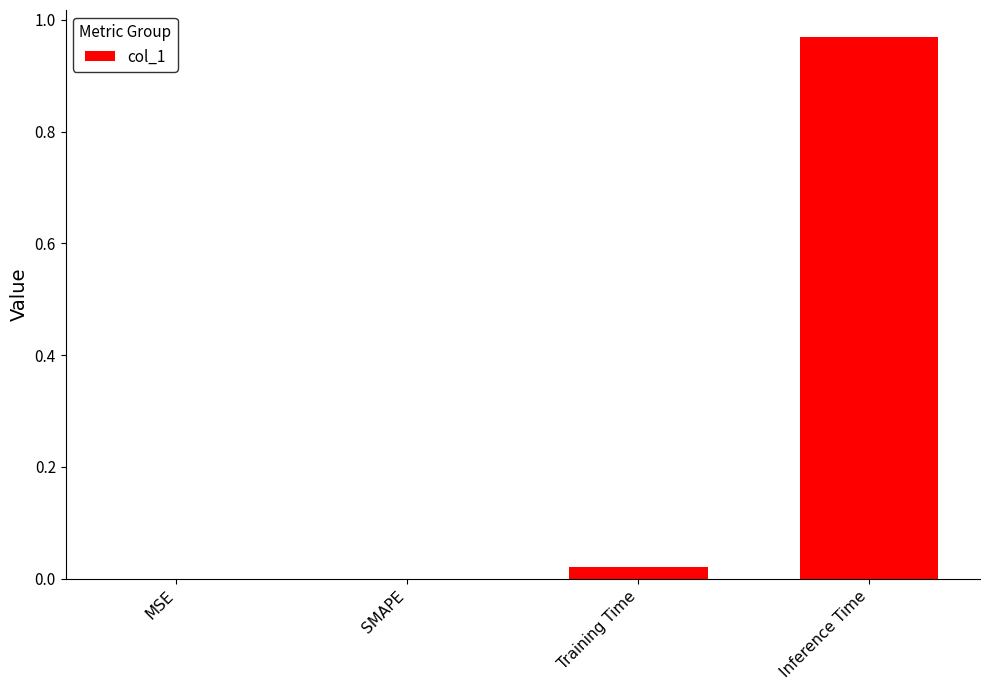

At which category does the chart reach its peak across all series?

Inference Time